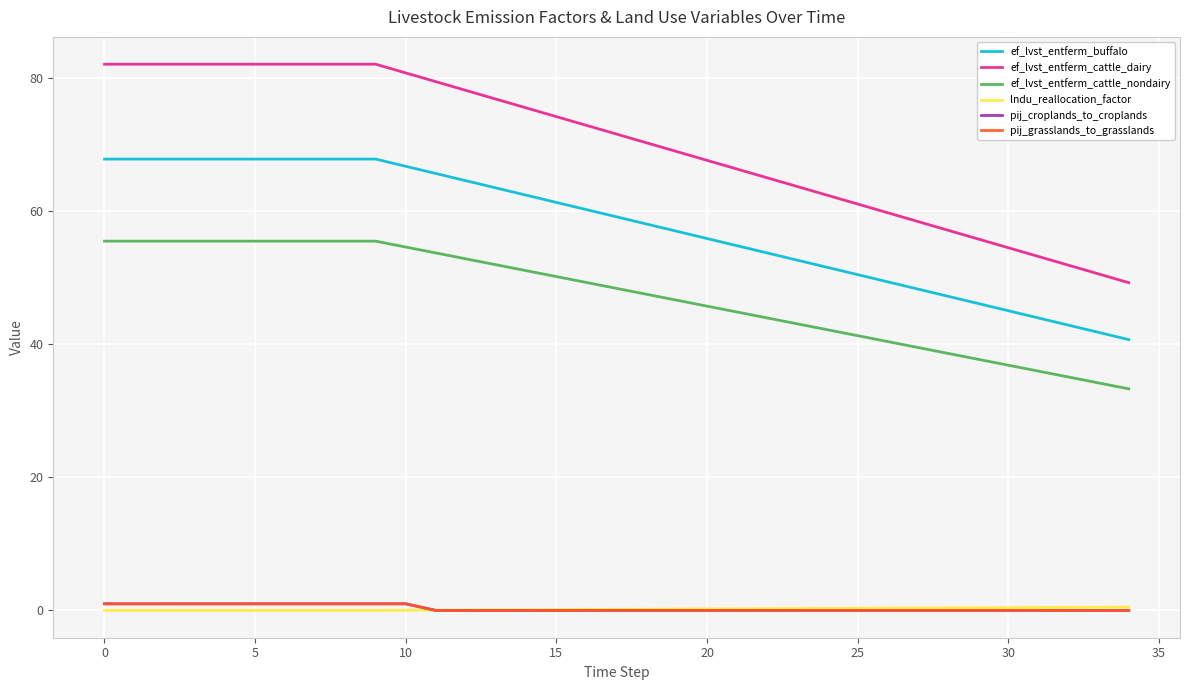

True or false: lndu_reallocation_factor and ef_lvst_entferm_cattle_nondairy intersect in this chart.

False